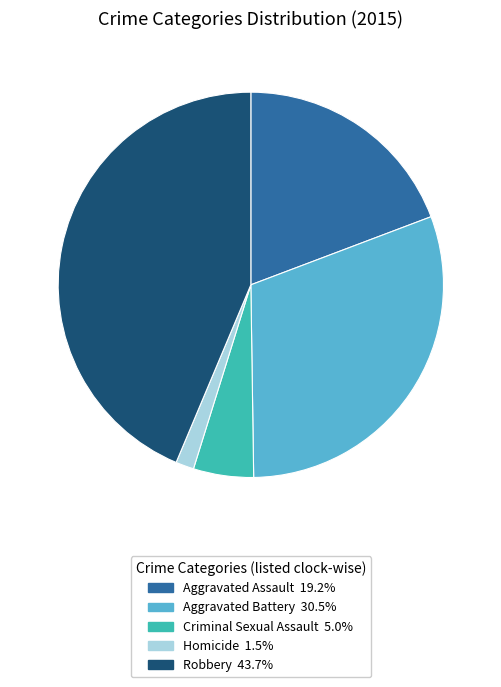

What is the smallest slice in the pie chart?

Homicide